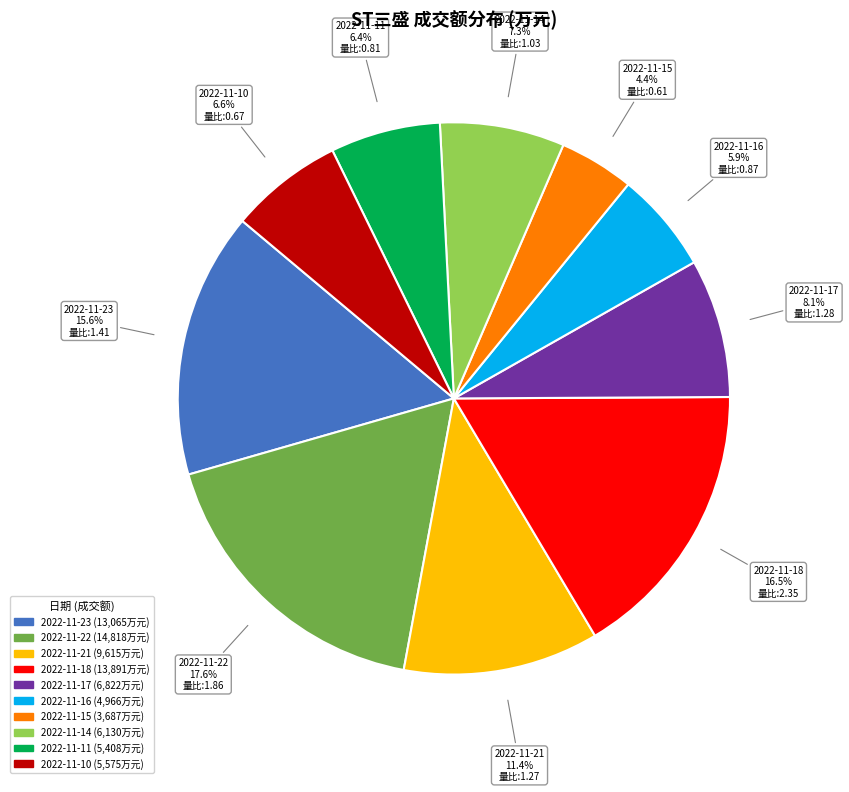

How many slices are in this pie chart?

10